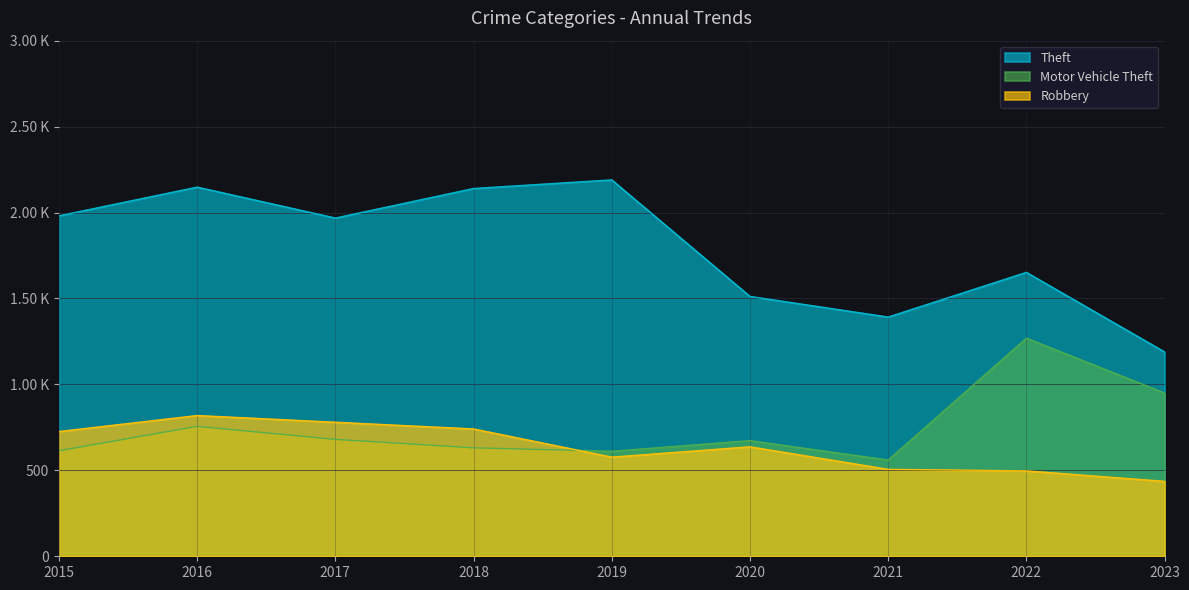

Between 2020 and 2022, which series saw the biggest shift?

Motor Vehicle Theft